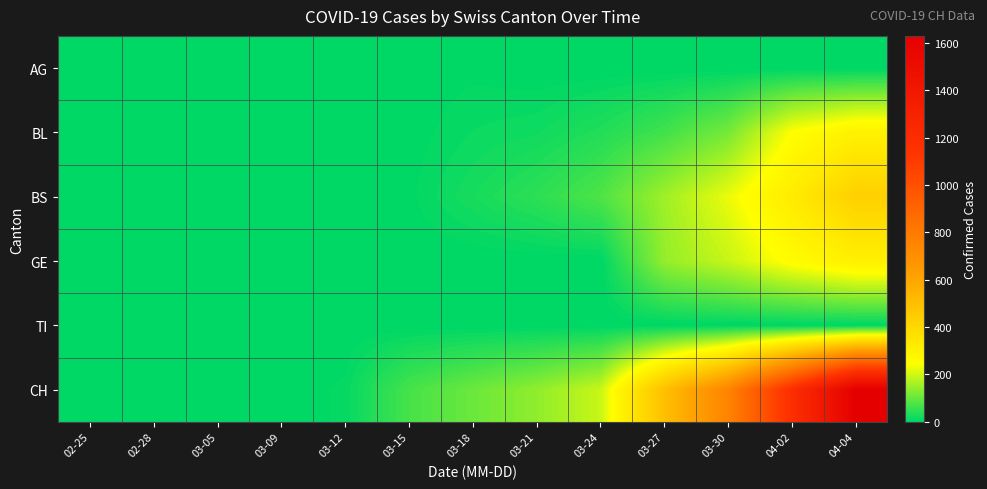

Reading left to right, transcribe all the data shown in this chart.

AG: 02-25=0	02-28=0	03-05=0	03-09=0	03-12=2	03-15=0	03-18=4	03-21=0	03-24=0	03-27=0	03-30=0	04-02=0	04-04=0
BL: 02-25=0	02-28=0	03-05=0	03-09=0	03-12=2	03-15=2	03-18=13	03-21=18	03-24=35	03-27=65	03-30=115	04-02=249	04-04=298
BS: 02-25=0	02-28=0	03-05=0	03-09=0	03-12=4	03-15=4	03-18=25	03-21=46	03-24=78	03-27=155	03-30=228	04-02=323	04-04=434
GE: 02-25=0	02-28=0	03-05=0	03-09=0	03-12=0	03-15=0	03-18=0	03-21=0	03-24=0	03-27=144	03-30=193	04-02=260	04-04=305
TI: 02-25=0	02-28=0	03-05=0	03-09=0	03-12=0	03-15=0	03-18=0	03-21=0	03-24=0	03-27=0	03-30=0	04-02=0	04-04=0
CH: 02-25=0	02-28=0	03-05=0	03-09=1	03-12=8	03-15=70	03-18=105	03-21=140	03-24=194	03-27=499	03-30=752	04-02=1183	04-04=1630